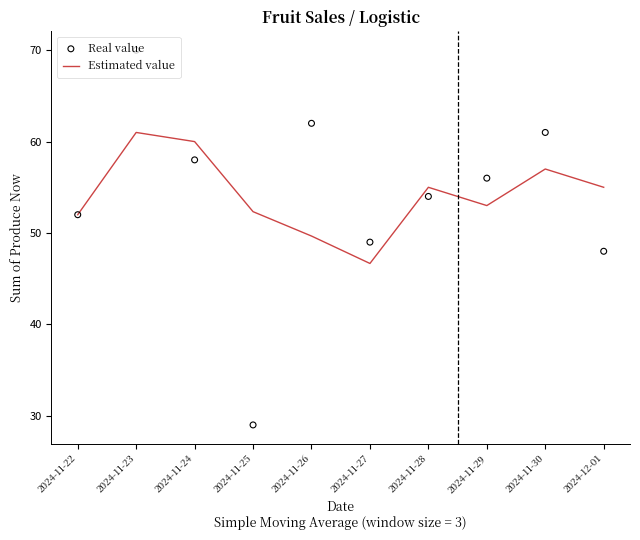

Which series reaches the maximum Y coordinate?

Real value